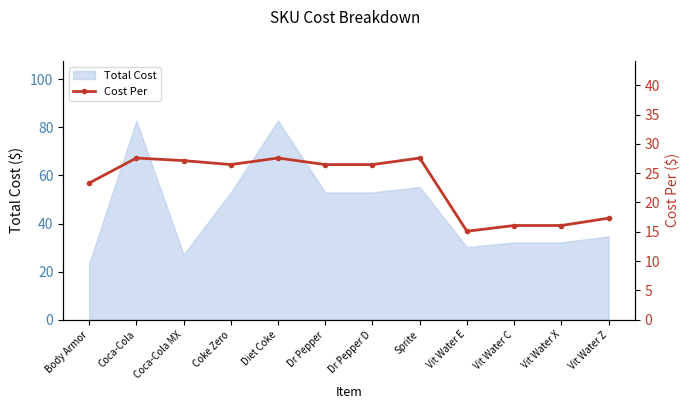

Where does the data first go above 26?

Coca-Cola